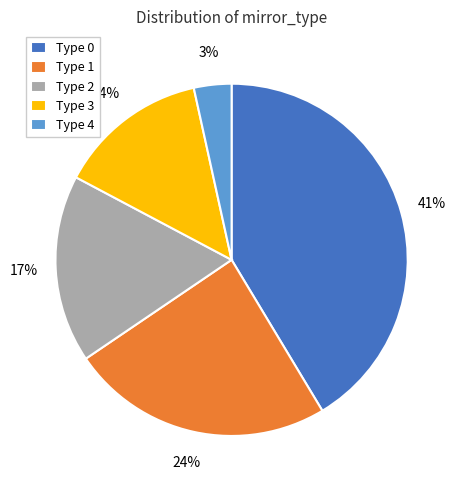

Which has a higher value, Type 4 or Type 0?

Type 0